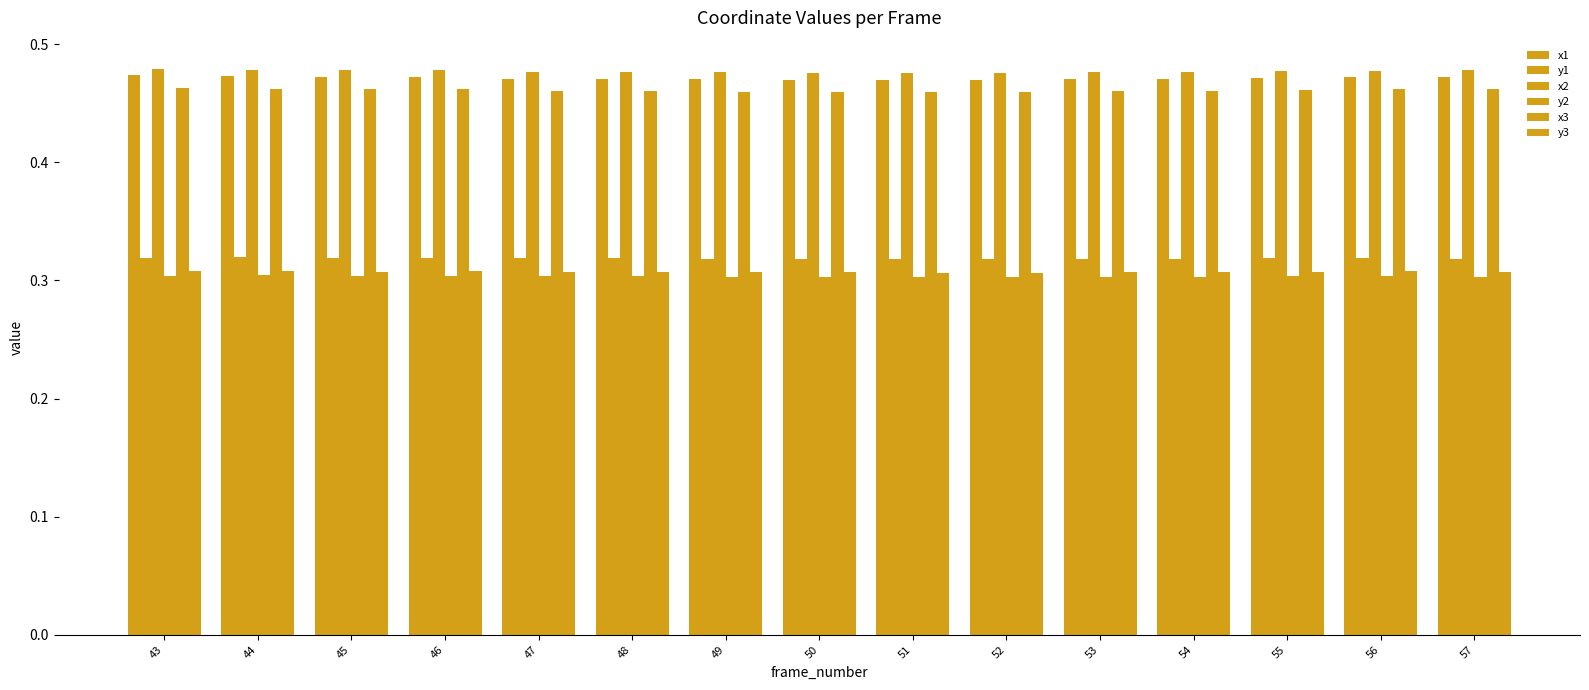

List the labels in order of x1 value, largest first.

43, 44, 46, 57, 45, 56, 55, 47, 48, 53, 54, 49, 50, 52, 51